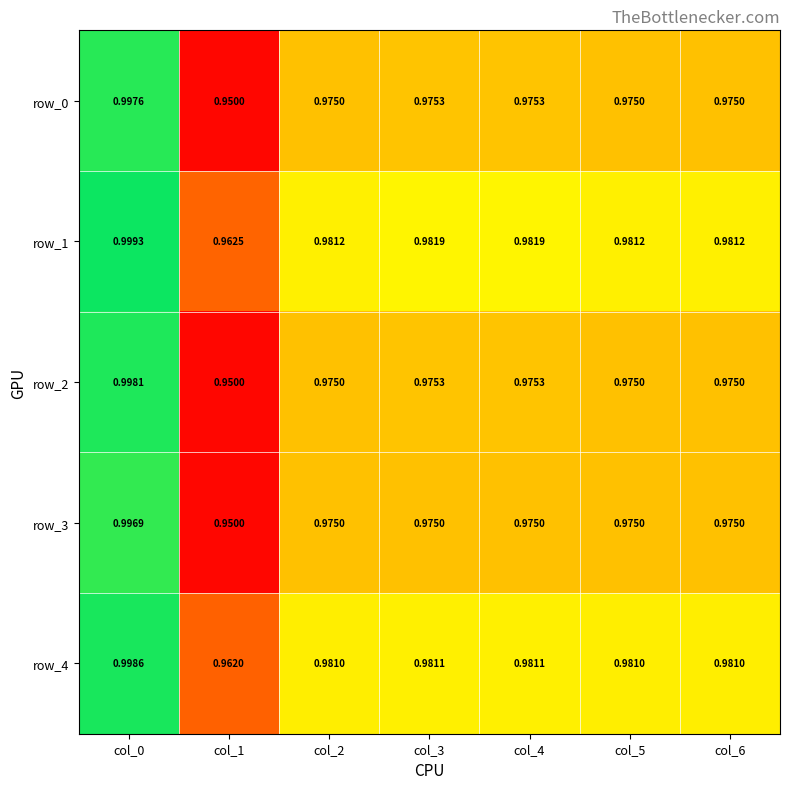

Is the value of row_4 at col_5 greater than the value of row_0 at col_4?

Yes